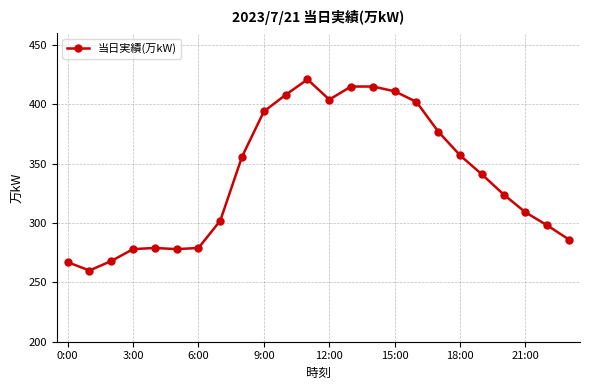

What is the value of the 10th point from the left?

394